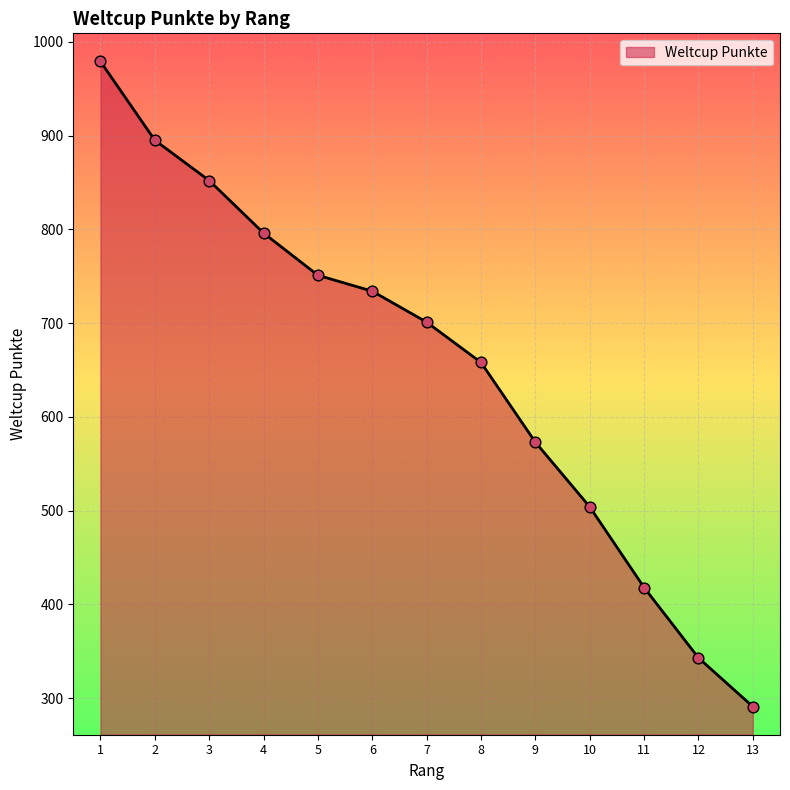

Approximately how many times larger is the value at 11 compared to 10?

0.8